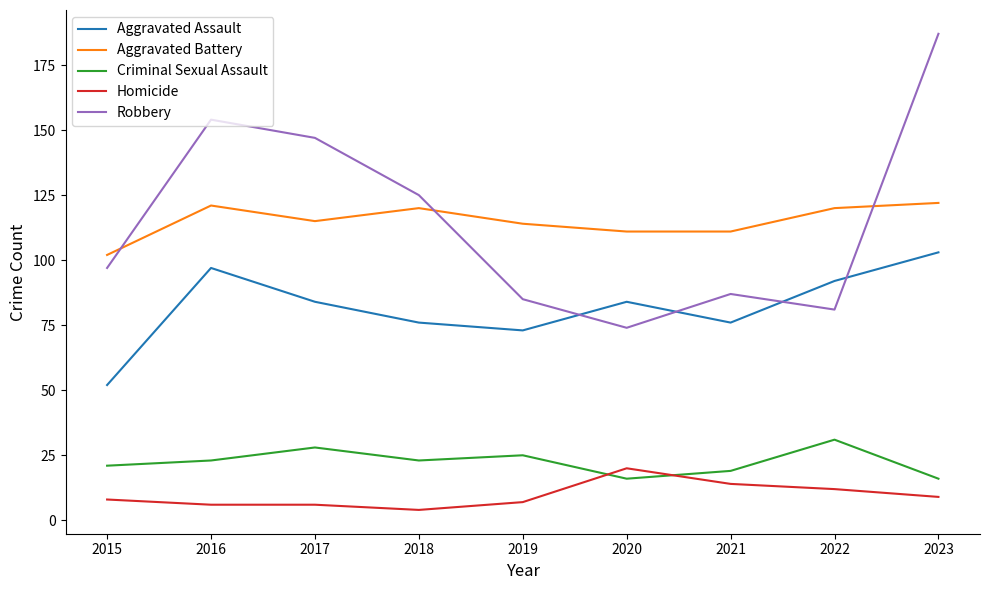

The Criminal Sexual Assault series shows 16 at 2023. True or false?

True